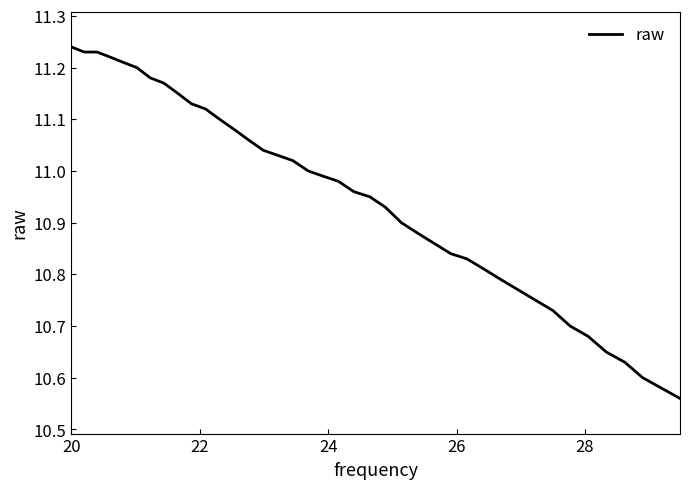

What is the difference between the maximum and minimum values?

0.7